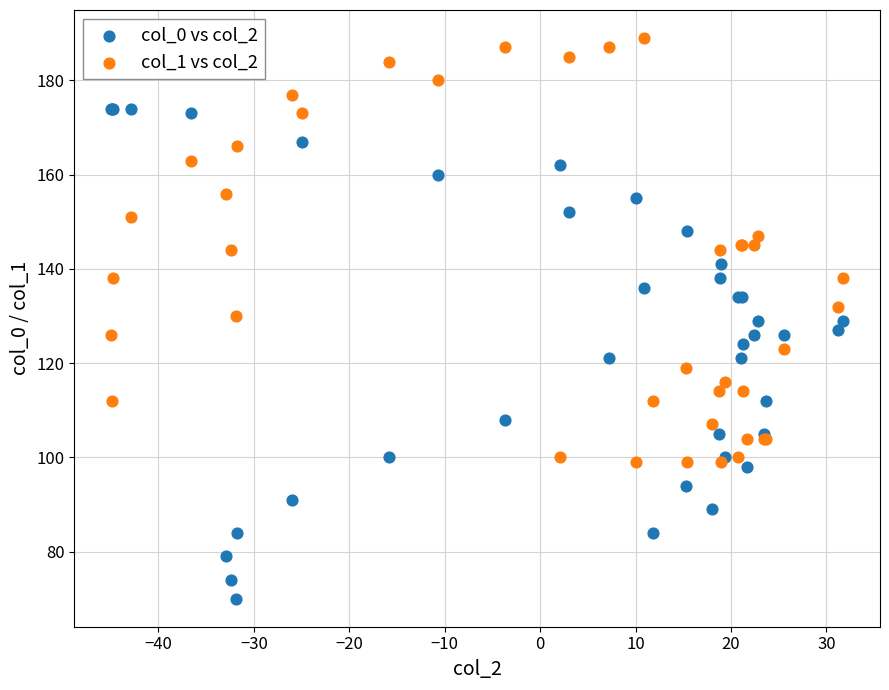

Which series reaches the maximum Y coordinate?

col_1 vs col_2